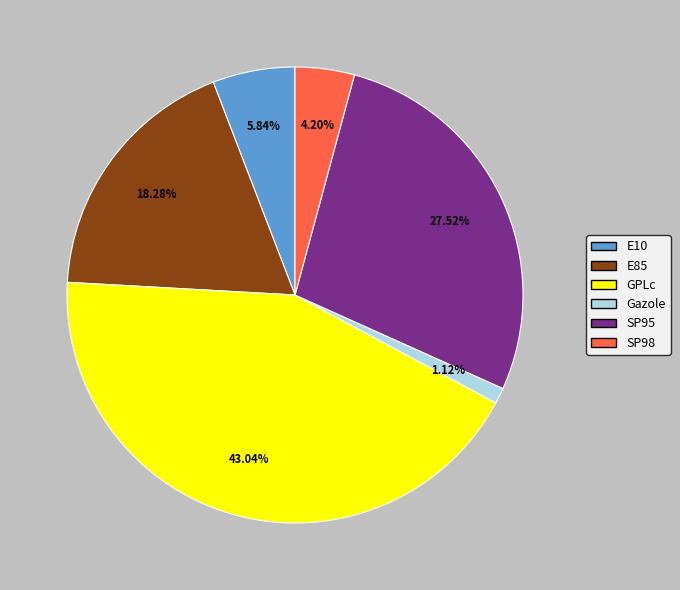

Is there a majority slice in this chart?

No